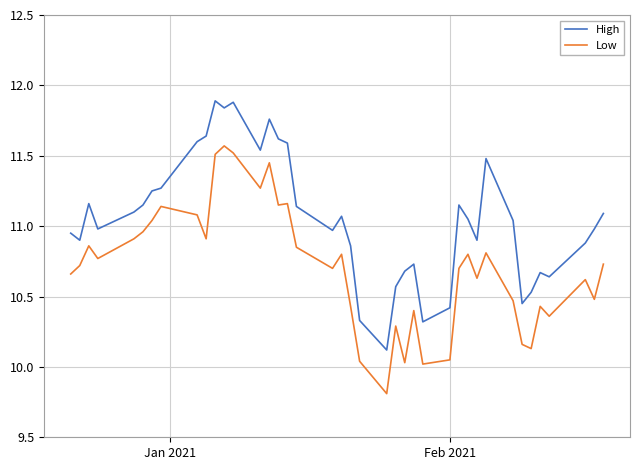

List the series in order of their overall mean, lowest first.

Low, High